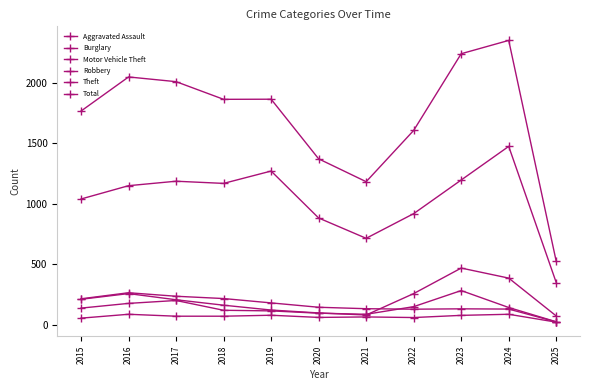

Reading left to right, extract all data points from this chart.

Aggravated Assault: 56	88	72	72	80	62	66	61	79	88	23
Burglary: 216	266	237	218	182	146	134	130	133	131	25
Motor Vehicle Theft: 212	259	208	163	123	99	82	259	470	387	74
Robbery: 139	178	202	121	116	97	88	151	284	144	26
Theft: 1041	1151	1188	1170	1272	884	716	920	1198	1476	350
Total: 1768	2050	2011	1865	1866	1373	1184	1608	2242	2352	525